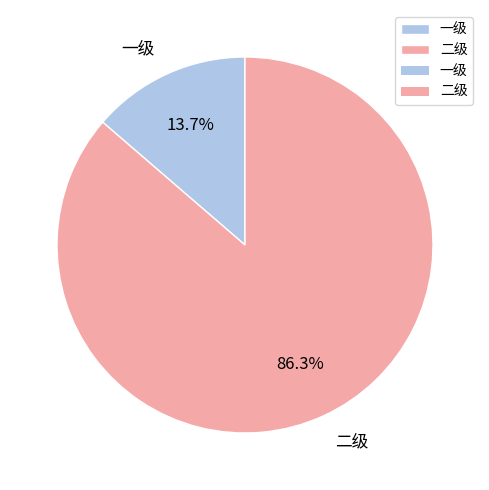

To the nearest percent, what percentage of the pie is 一级?

14%